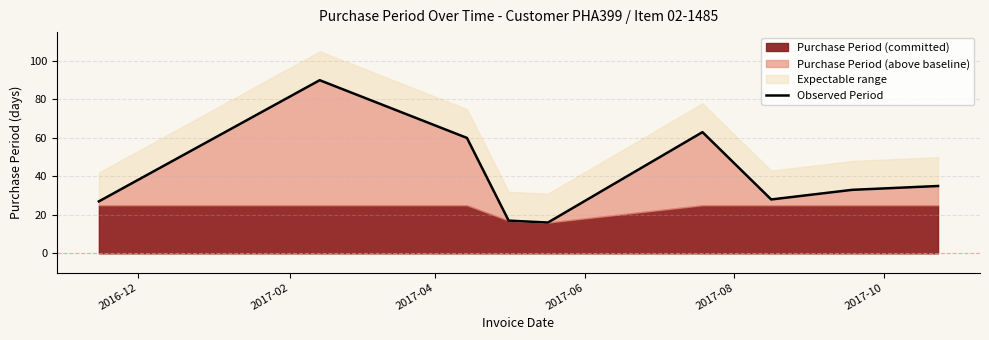

Does the chart have visible grid lines?

Yes